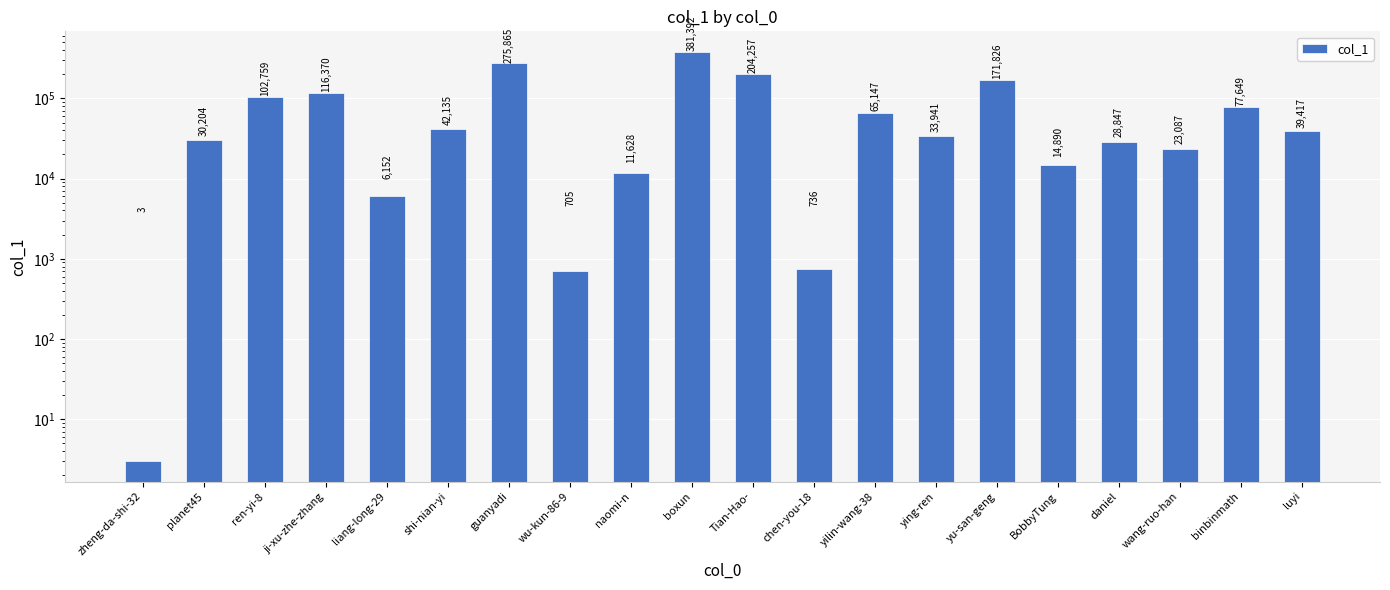

What is the difference between the values at binbinmath and guanyadi?

198216